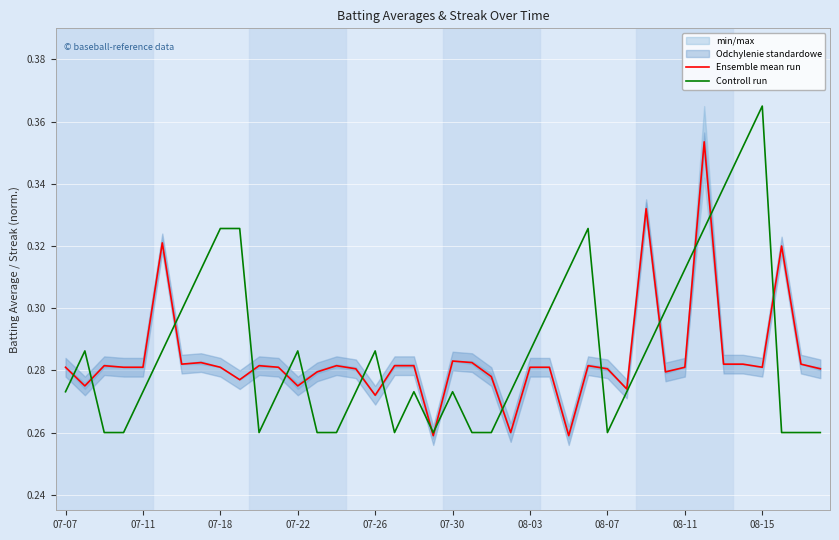

Between which two adjacent categories do Ensemble mean run and Controll run first intersect?

07-07 and 07-11